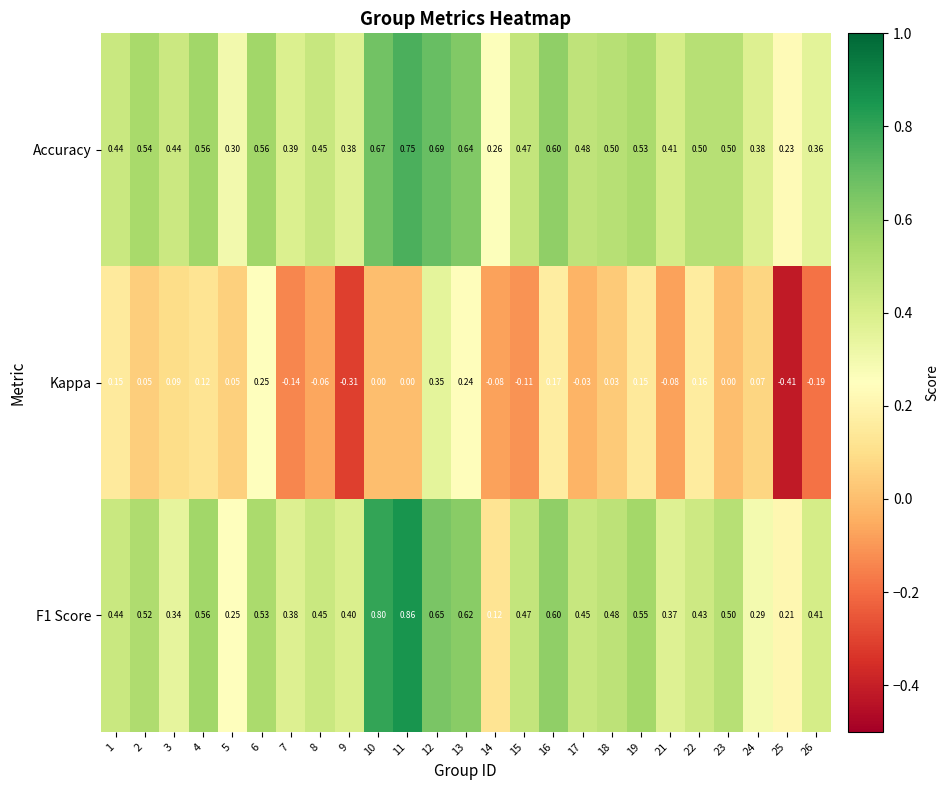

At which category is the sum across all series the highest?

12